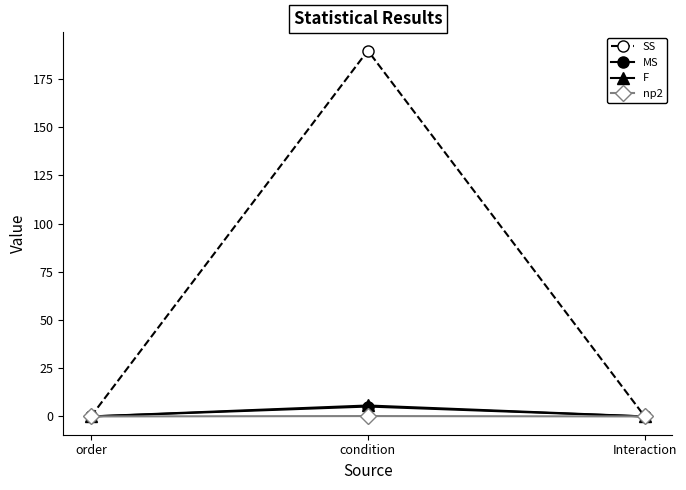

Which label corresponds to the largest value in the chart?

condition